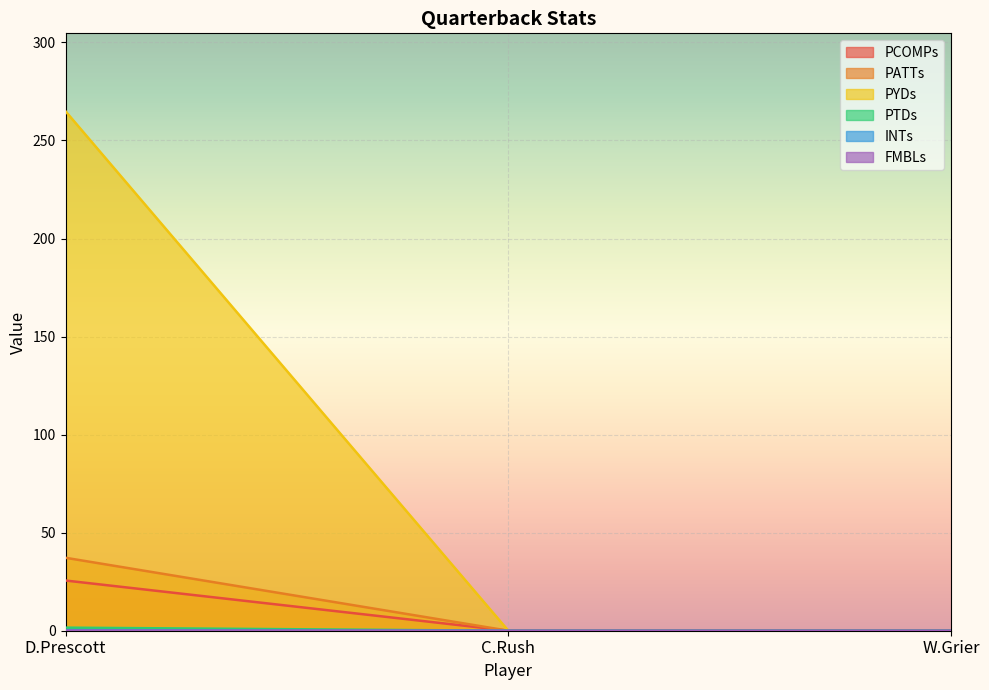

The PTDs series shows -0.6 at W.Grier. True or false?

False